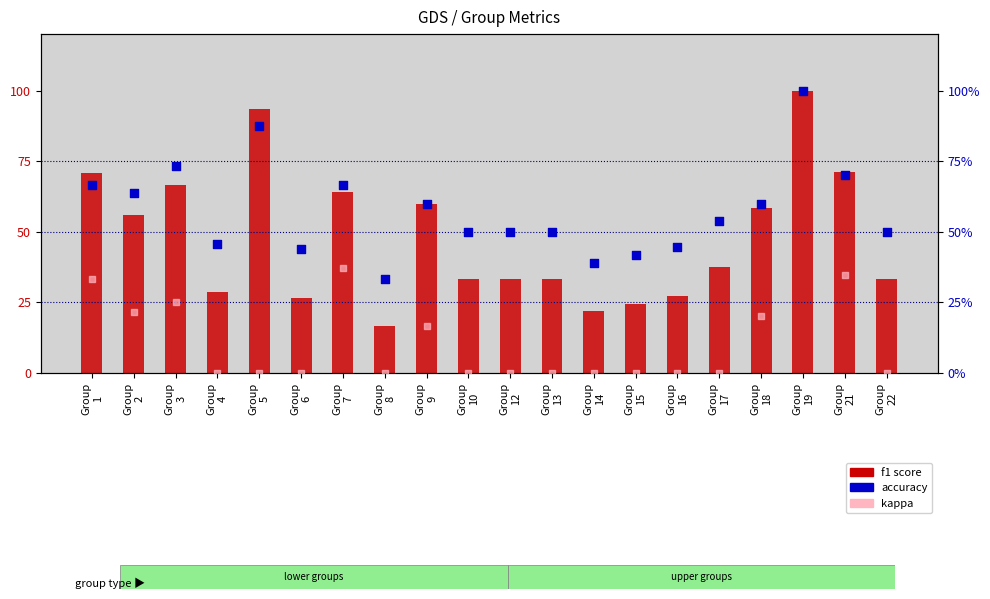

What is the total value across all series at Group
5?

180.8